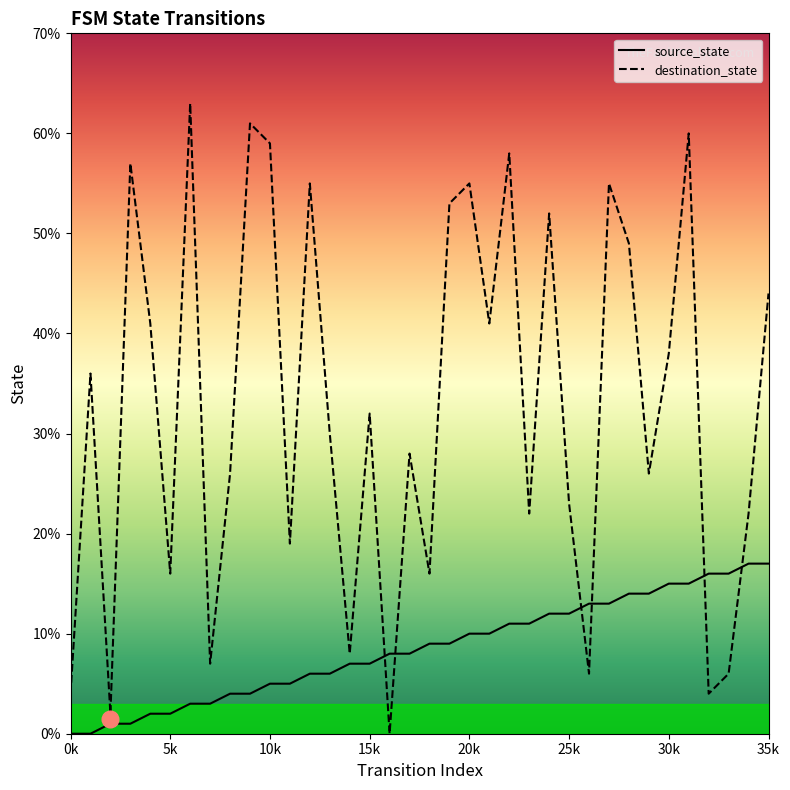

How many lines are shown in the chart?

2